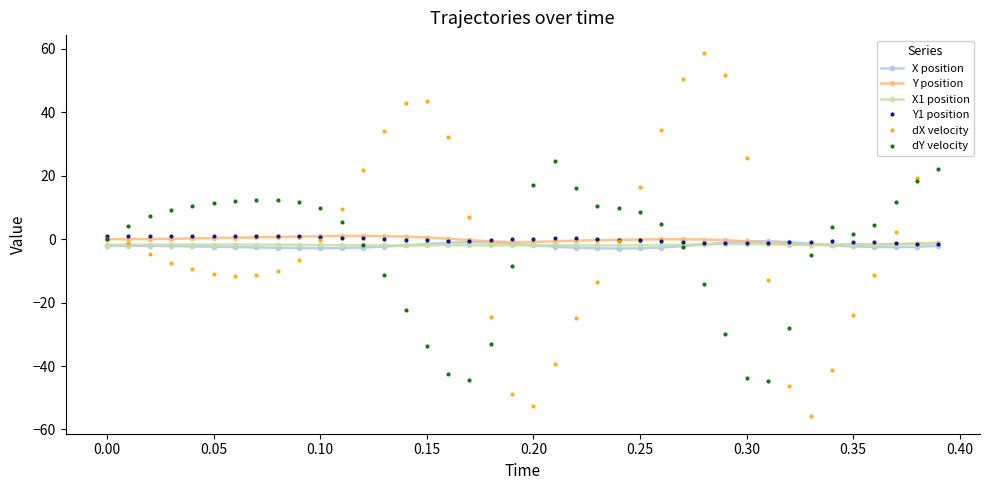

True or false: Y position and dY velocity intersect in this chart.

True